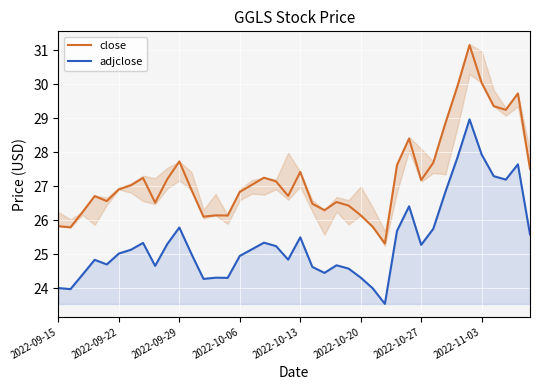

What is the minimum value for adjclose?

23.5